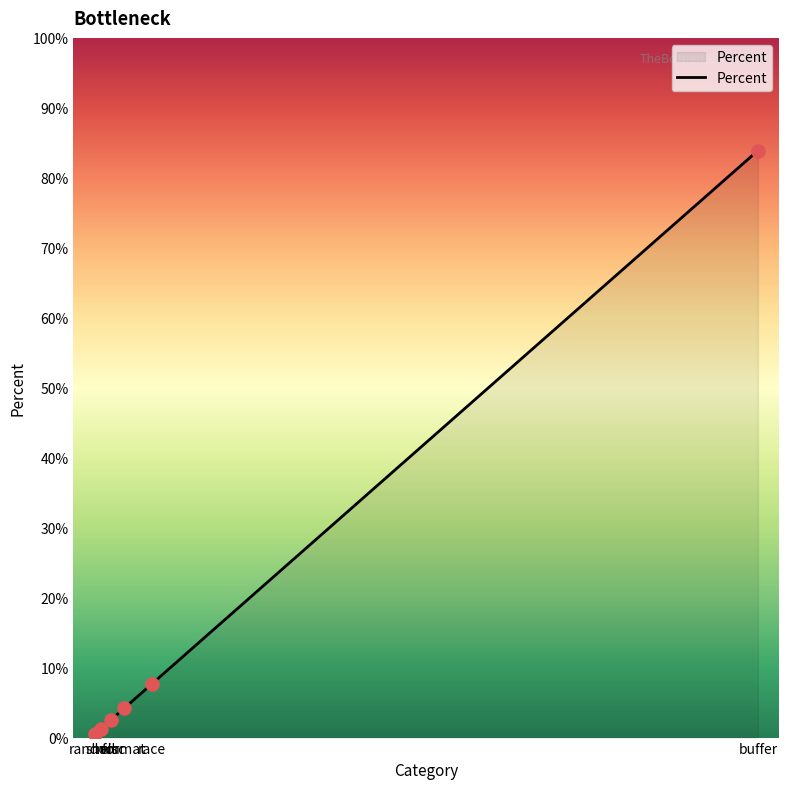

Between random and shell, which is larger?

shell